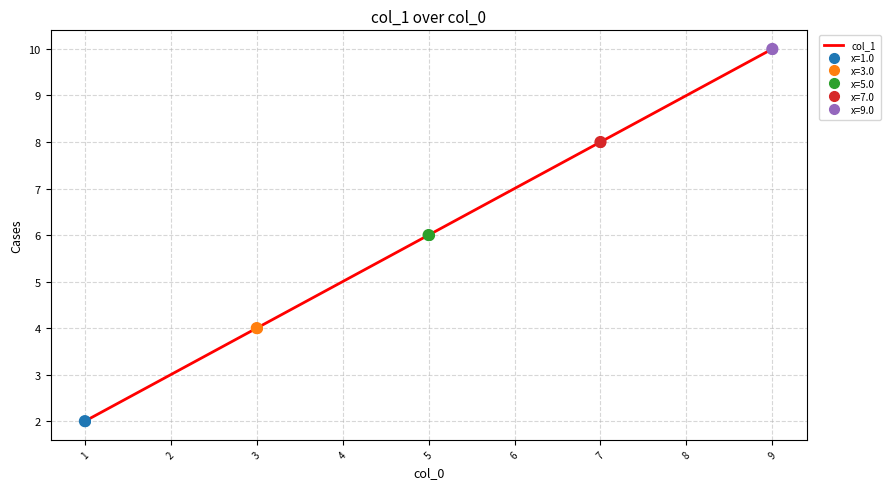

Is it true that col_1 equals 14 at 7?

False